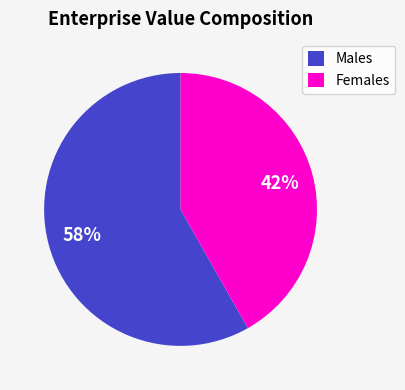

Between Males and Females, which is larger?

Males